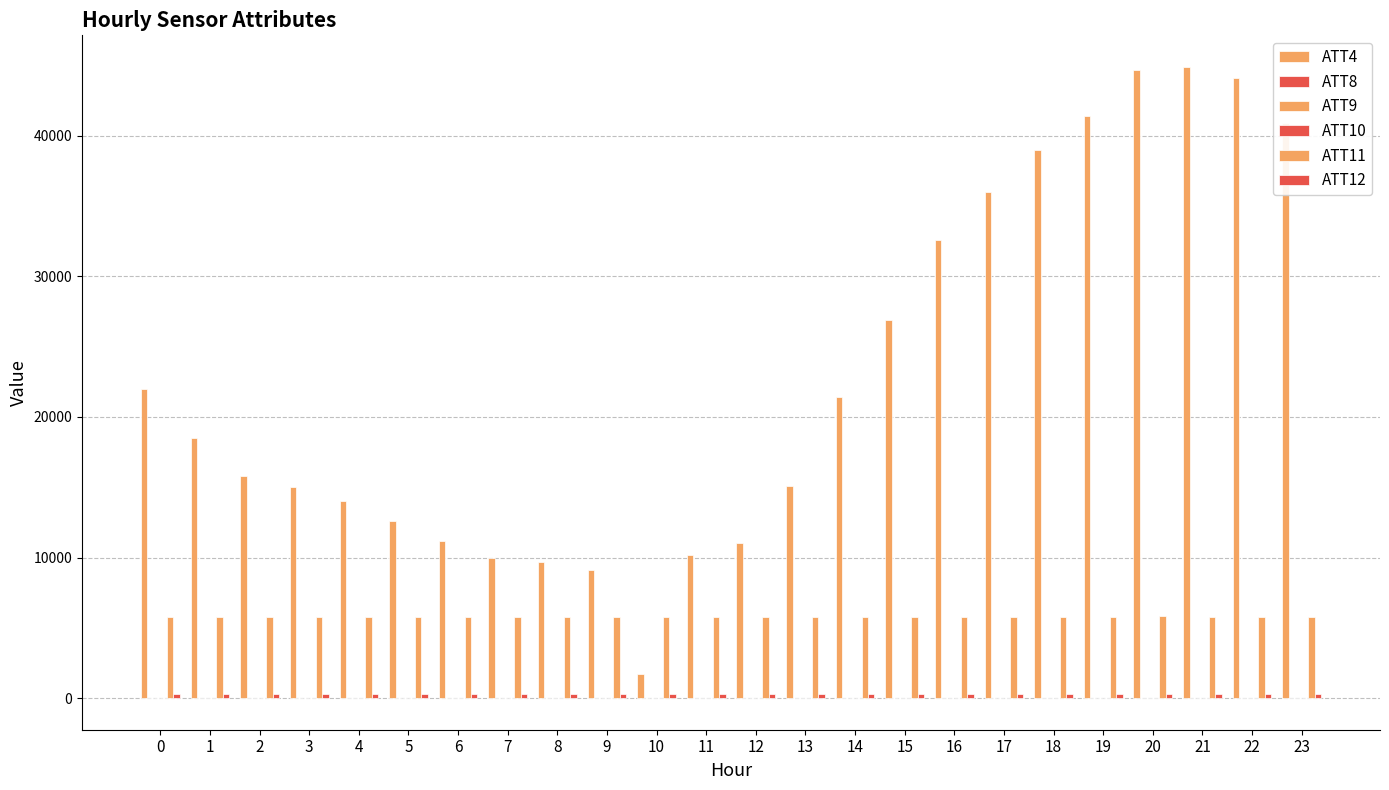

What is the difference between the ATT8 values at 5 and 1?

4.1